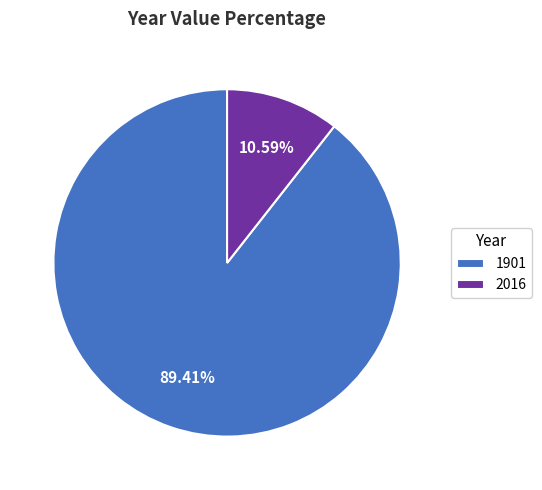

How many slices are in this pie chart?

2